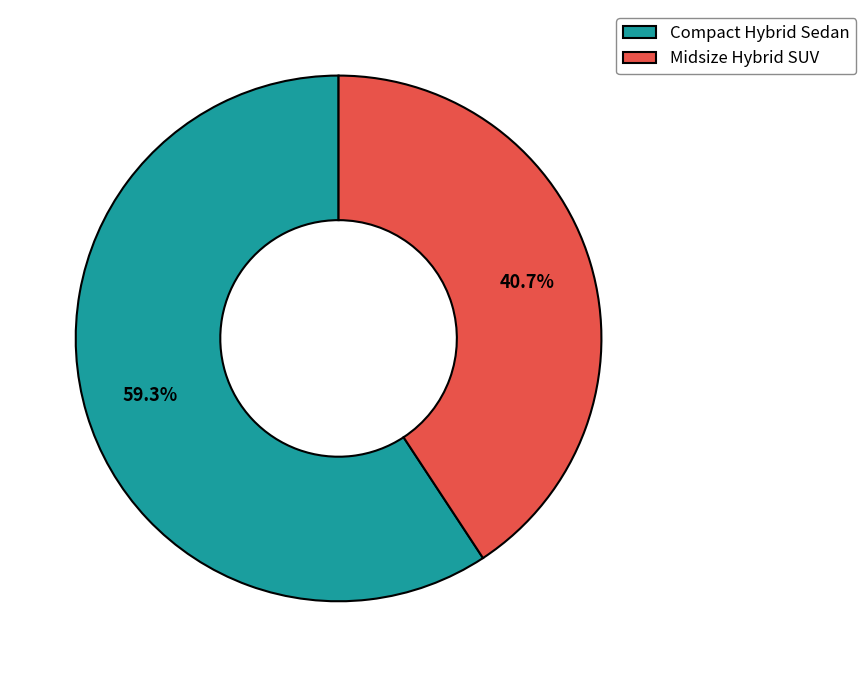

Between Compact Hybrid Sedan and Midsize Hybrid SUV, which is larger?

Compact Hybrid Sedan